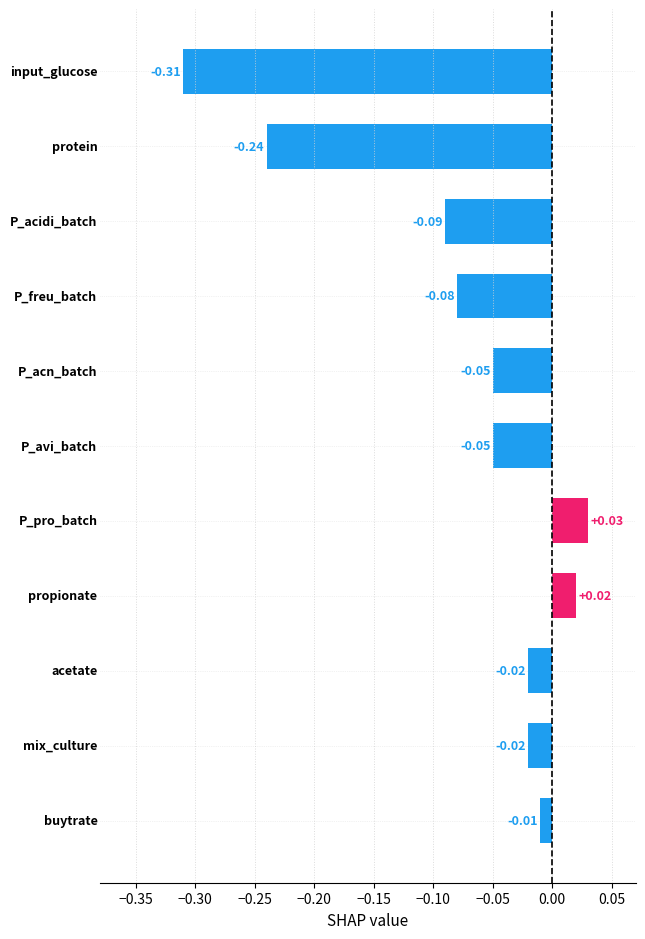

What is the difference between the second highest and second lowest values?

0.3